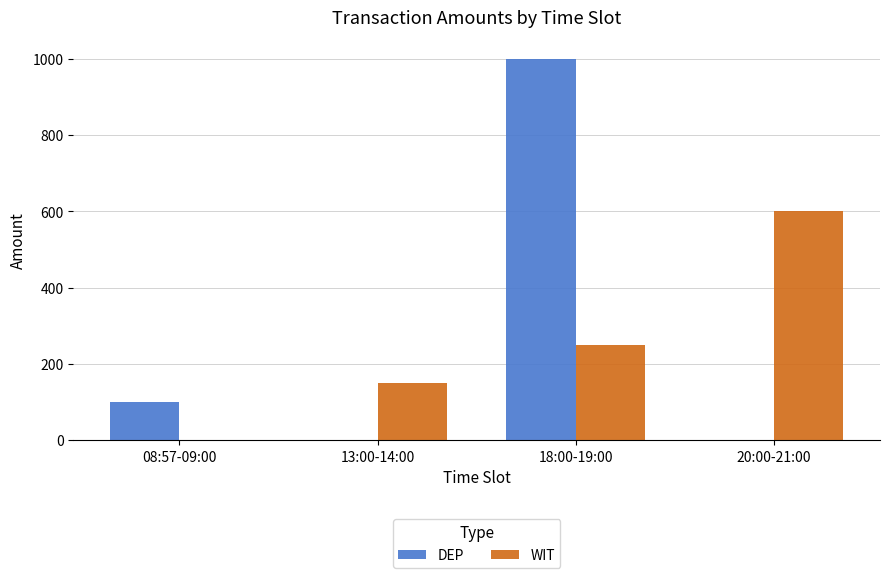

The value of DEP at 08:57-09:00 is 137. True or false?

False